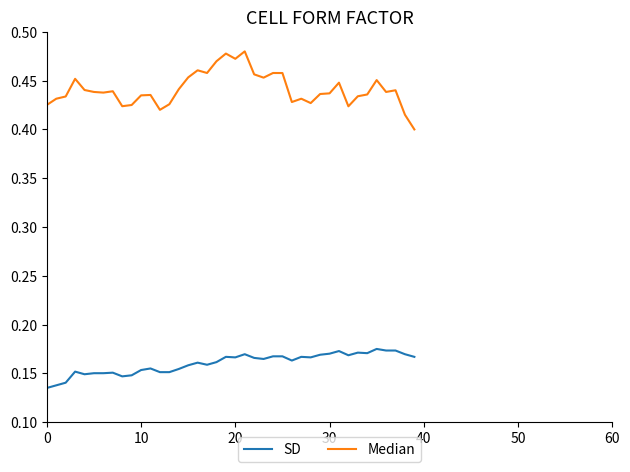

Which series has the largest total across all categories?

Median